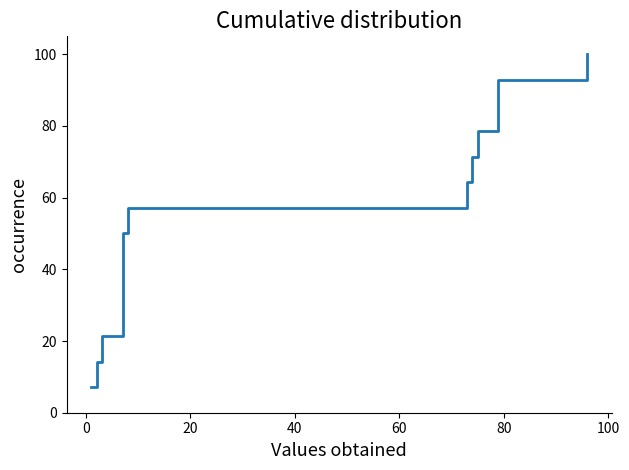

What is the value of the 5th point from the left?

35.7